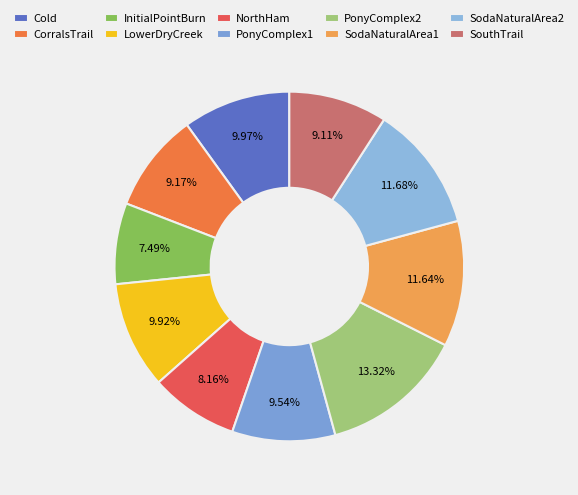

How many segments does this pie chart have?

10